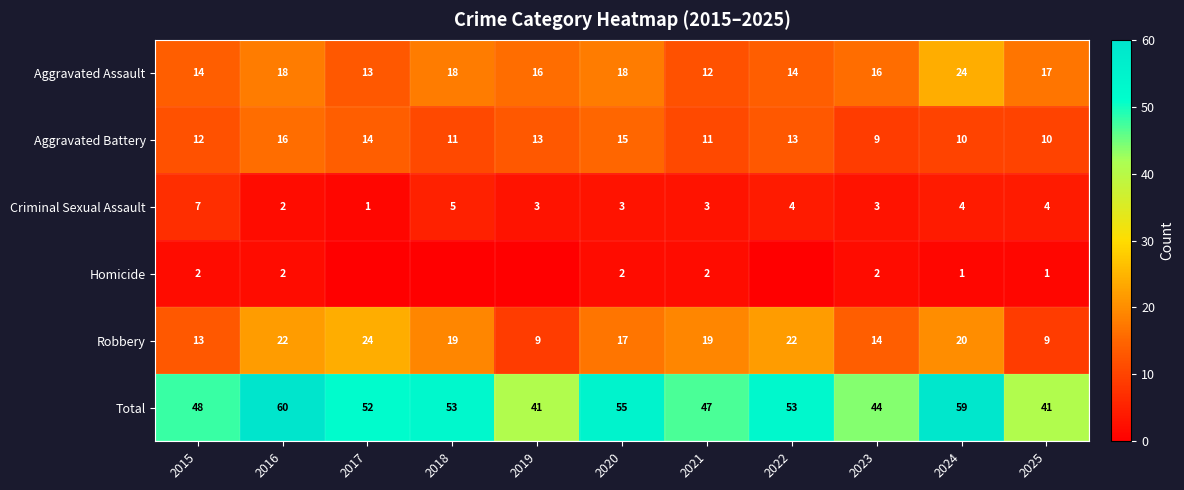

At how many categories does at least one series exceed 25?

11